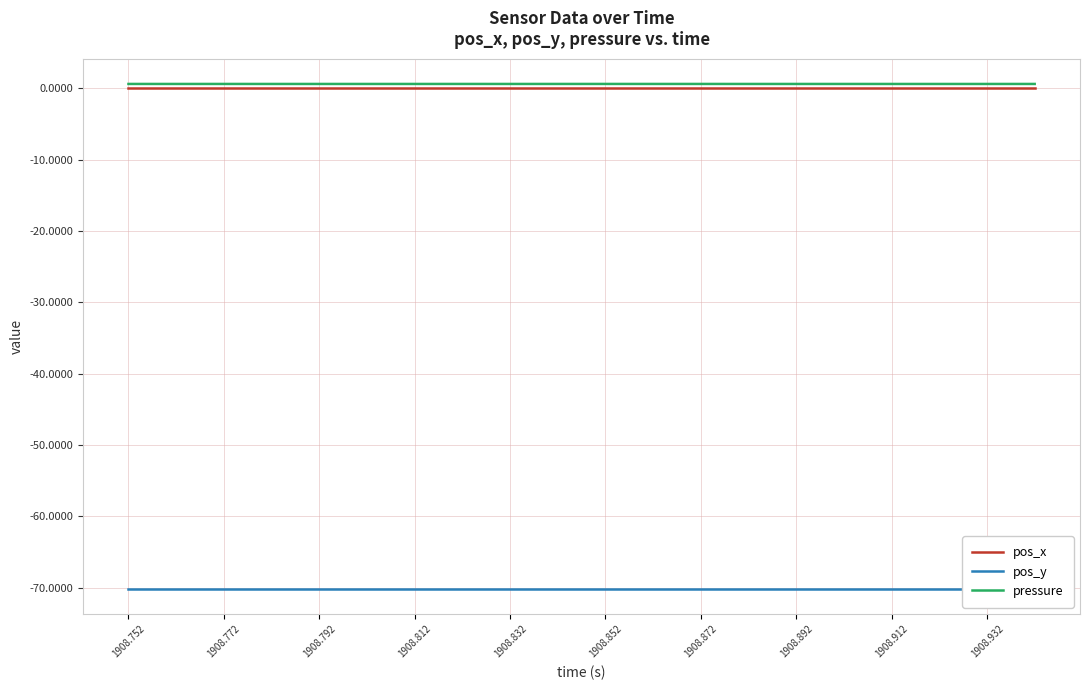

Which series has the largest range (max minus min)?

pressure